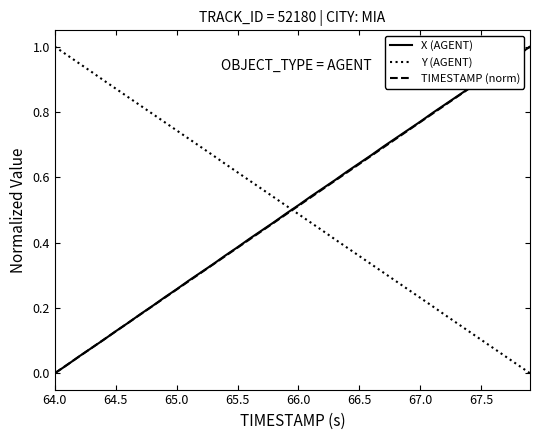

Is this an area chart (filled region under the line)?

No